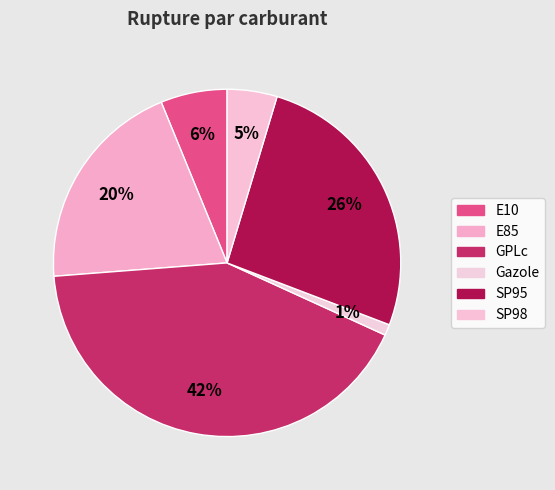

Is E10 the majority of the pie?

No